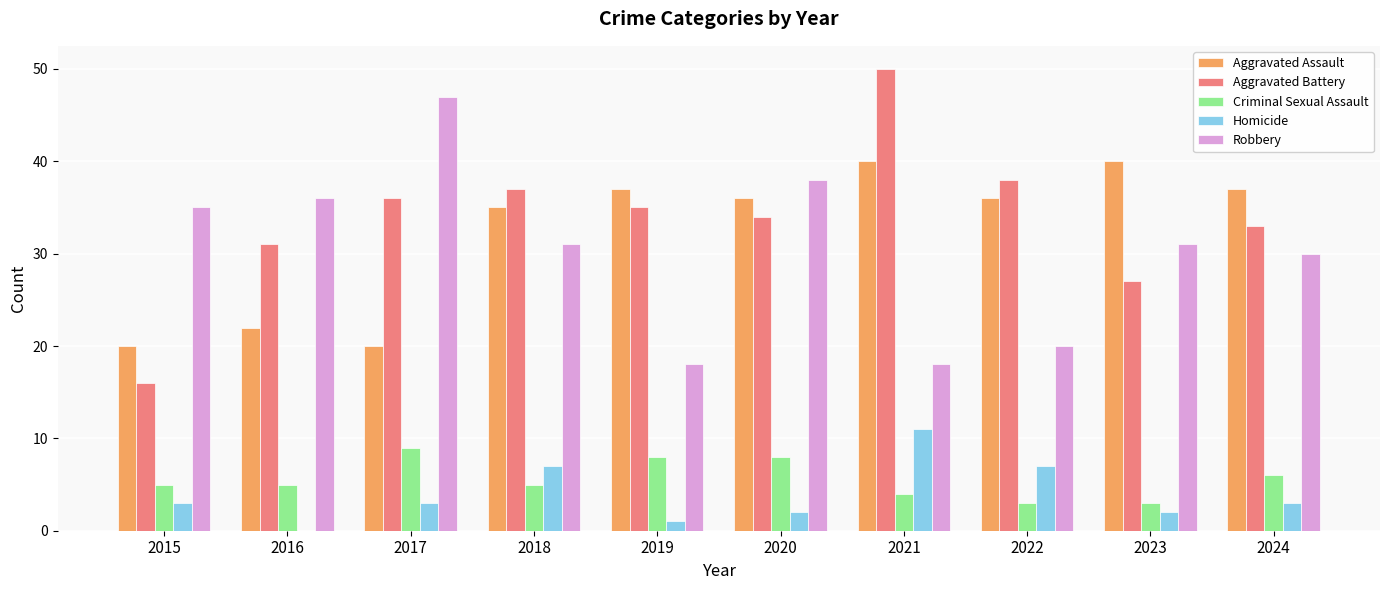

What are all the series names shown in the legend?

Aggravated Assault, Aggravated Battery, Criminal Sexual Assault, Homicide, Robbery